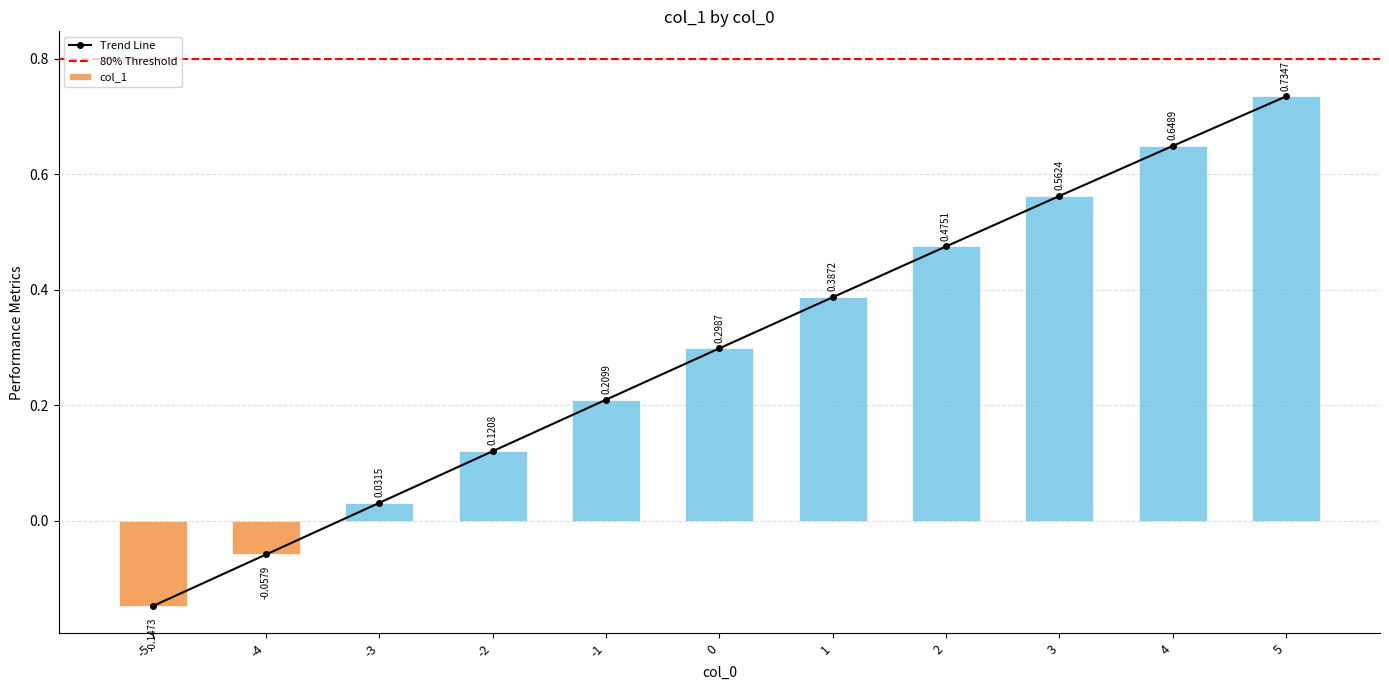

What is the minimum value shown in the chart?

-0.1